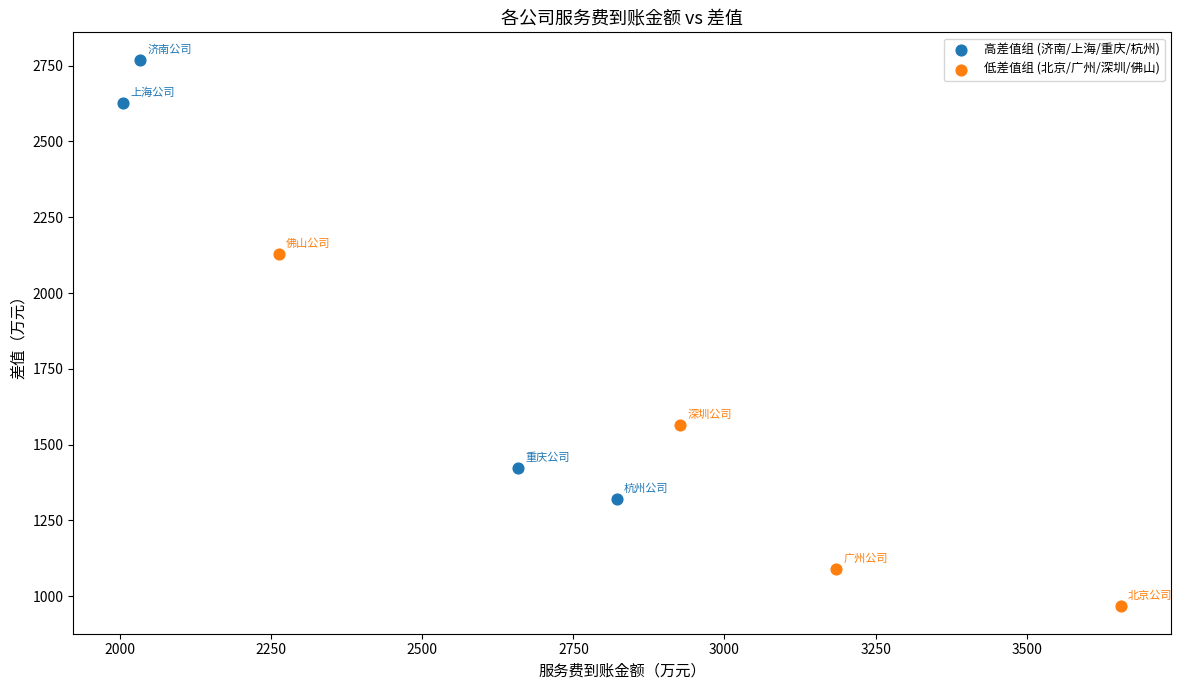

Which series has the widest spread of Y values?

高差值组 (济南/上海/重庆/杭州)